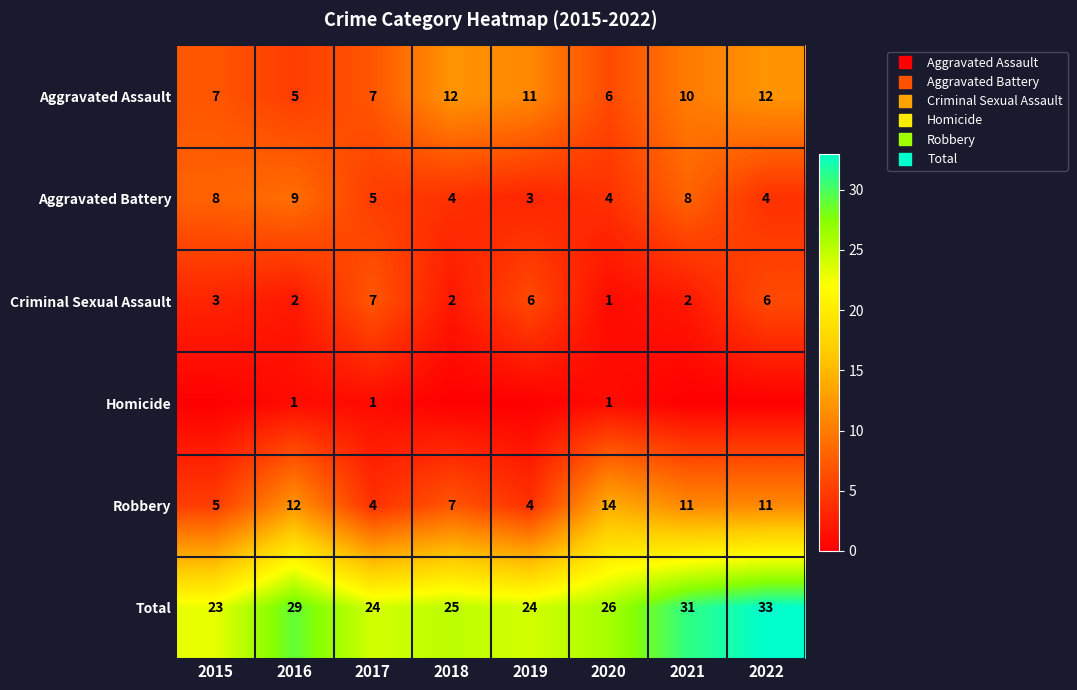

How many categories are shown in the chart?

8